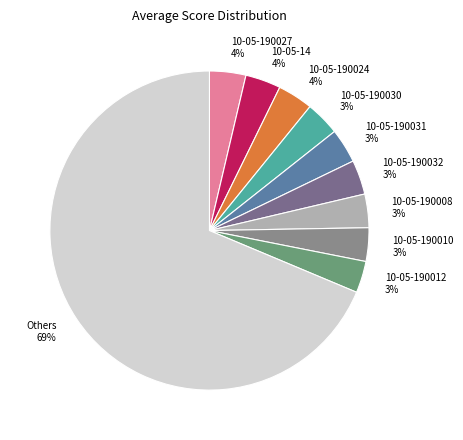

To the nearest percent, what is the average slice percentage?

10%